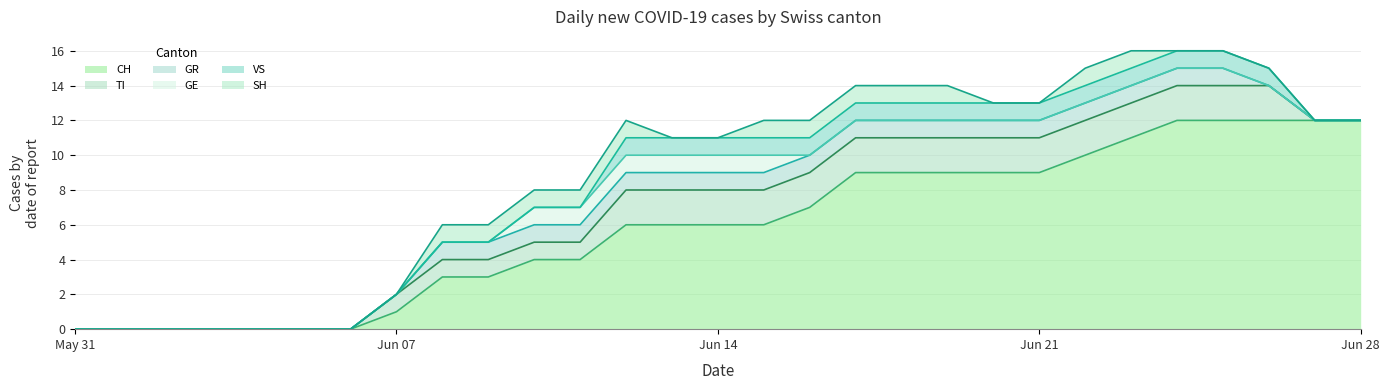

Which category has the lowest value across all series?

2020-05-31